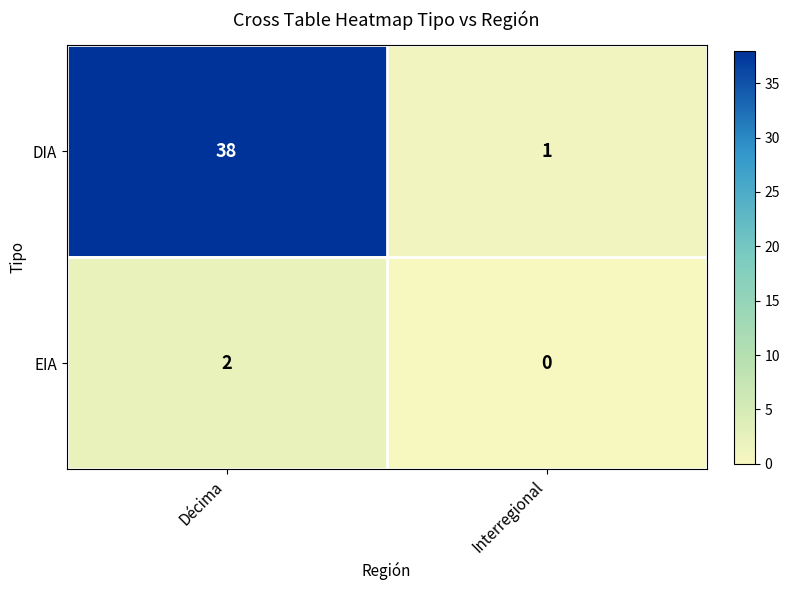

What is the total value across all series at Décima?

40